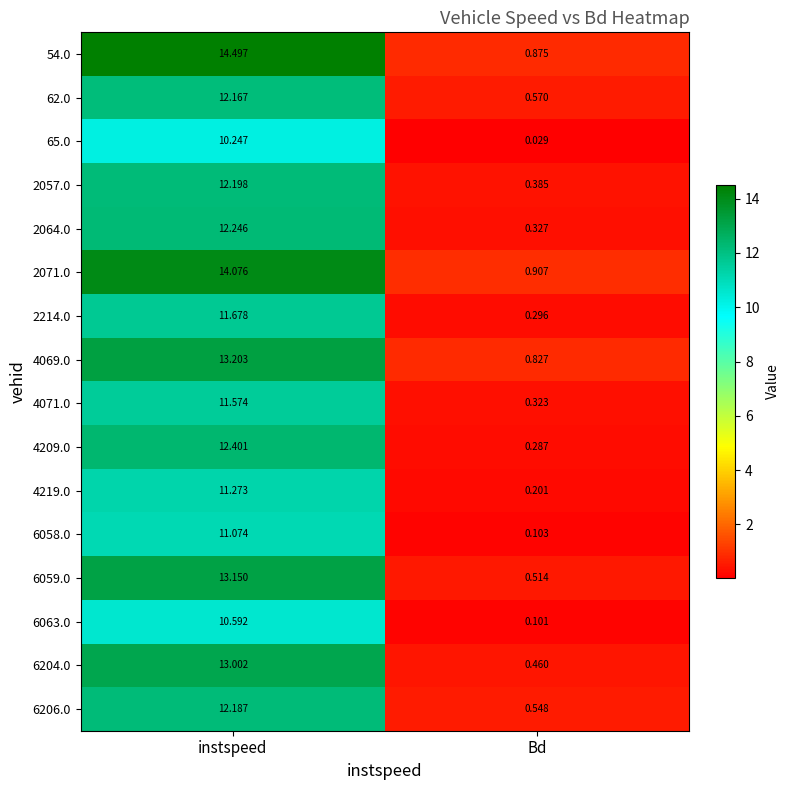

Rank the categories by 62.0 value from lowest to highest.

Bd, instspeed